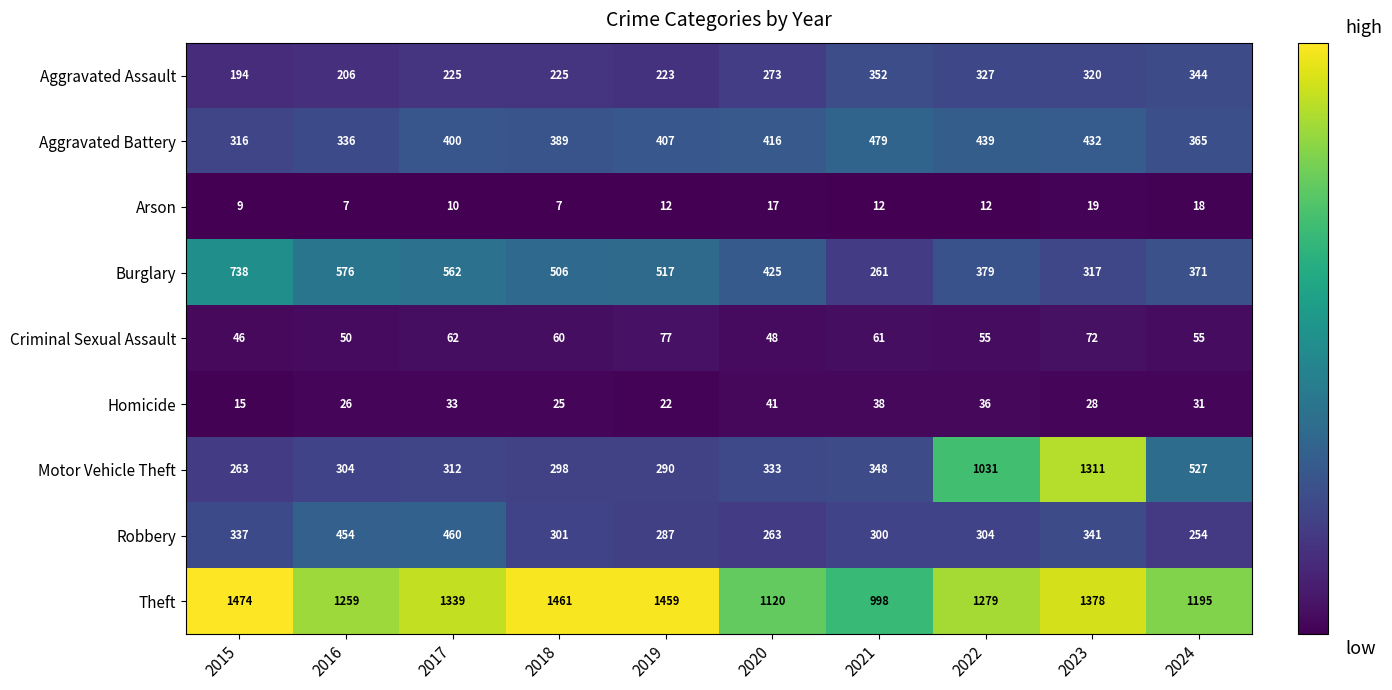

What is the difference between the maximum and minimum values in the Aggravated Assault series?

158